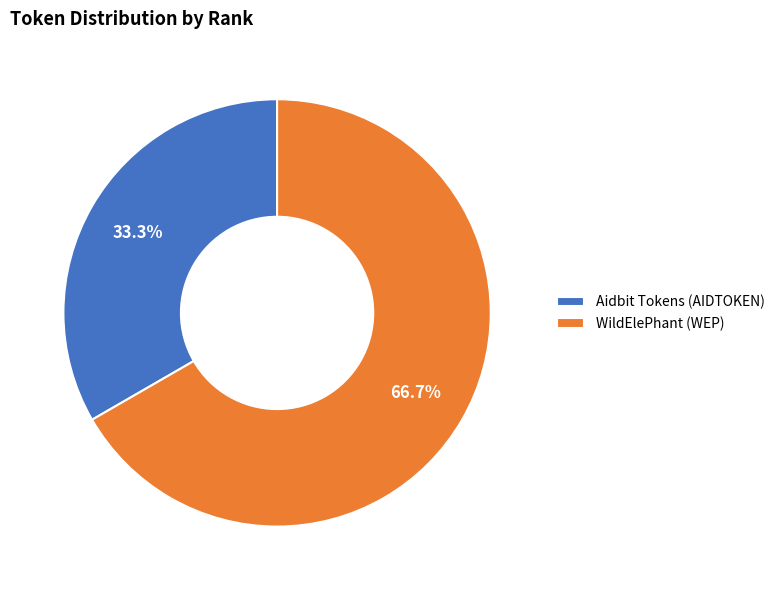

What percentage is the WildElePhant (WEP) slice, to the nearest percent?

67%